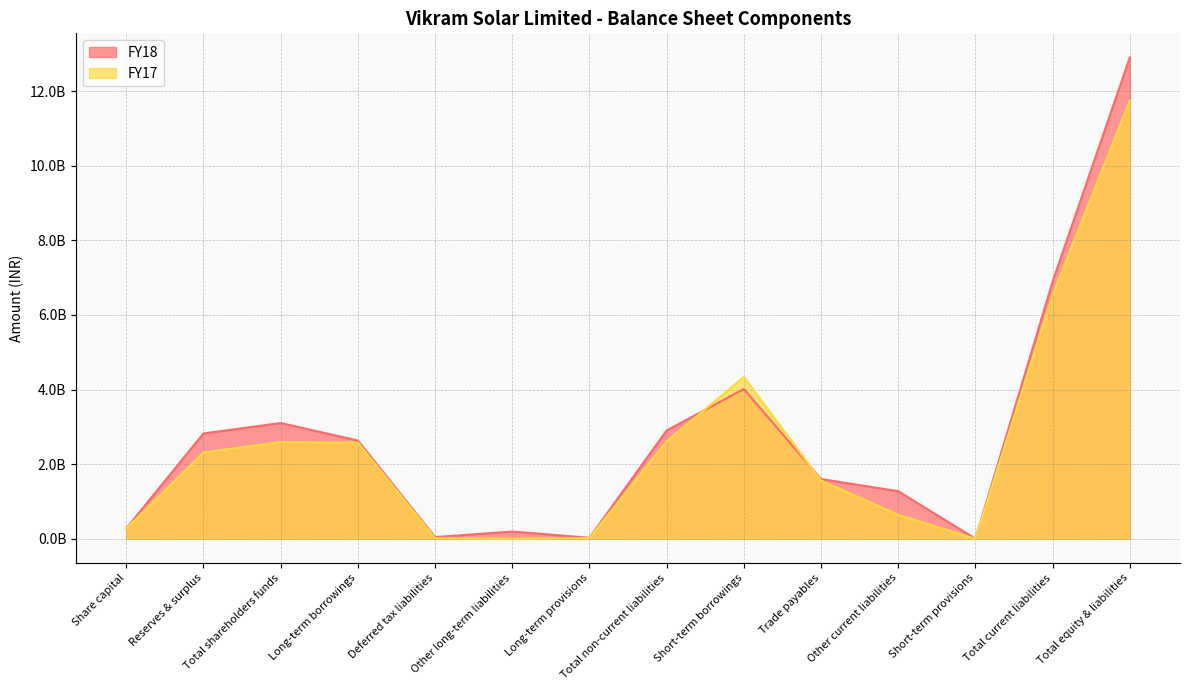

What is the sum of all FY17 values?

35252052000